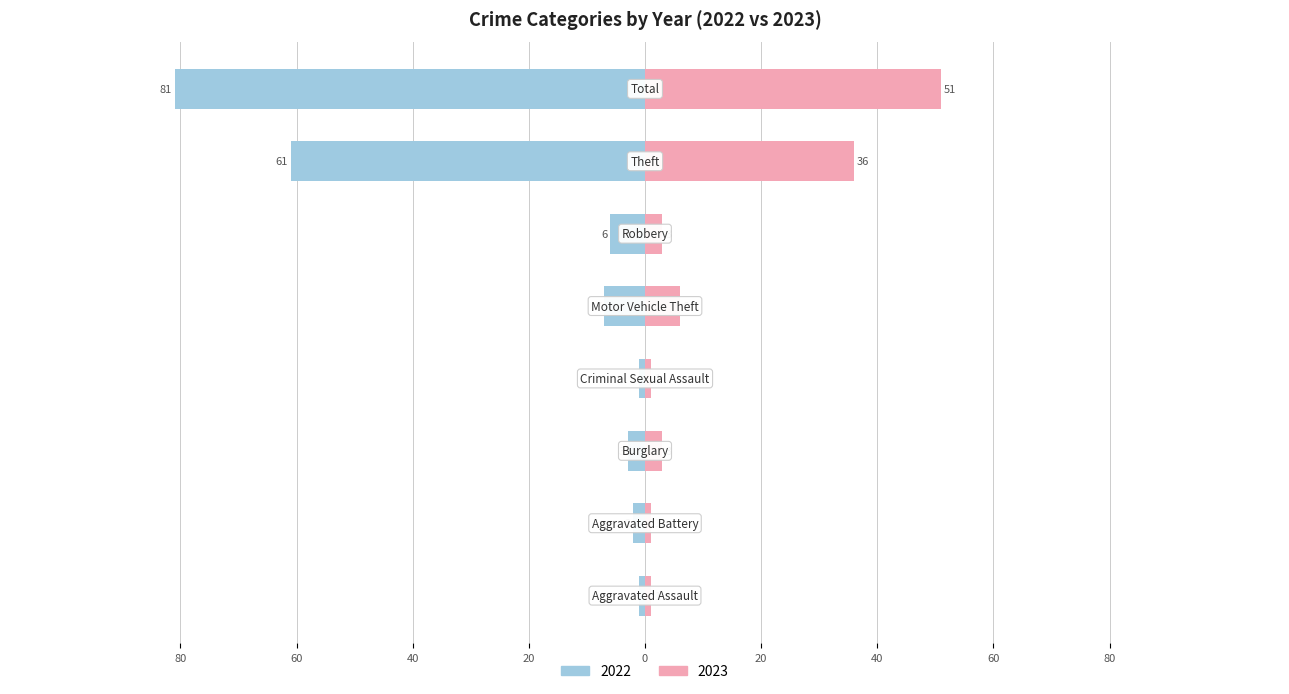

List the labels in order of 2023 value, largest first.

Total, Theft, Motor Vehicle Theft, Burglary, Robbery, Aggravated Assault, Aggravated Battery, Criminal Sexual Assault